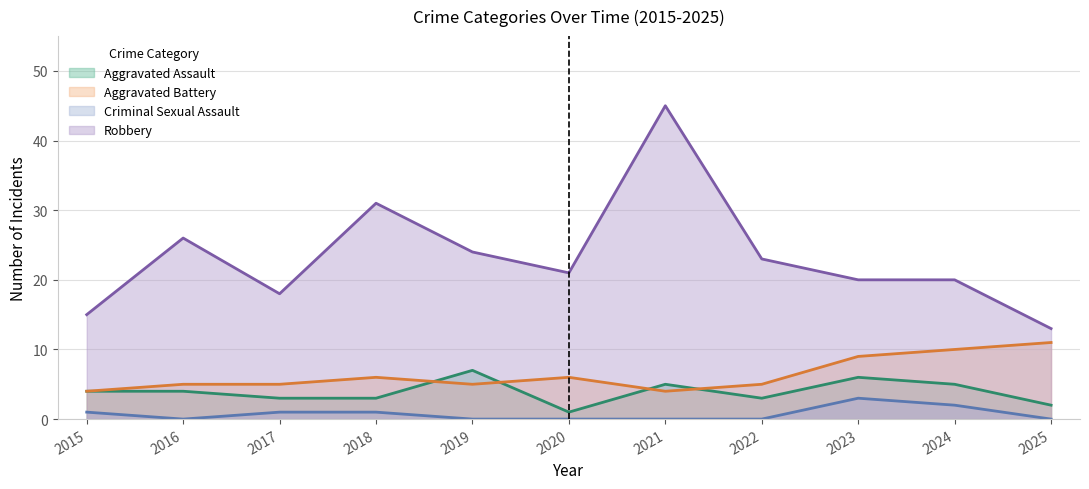

At which category is the sum across all series the highest?

2021